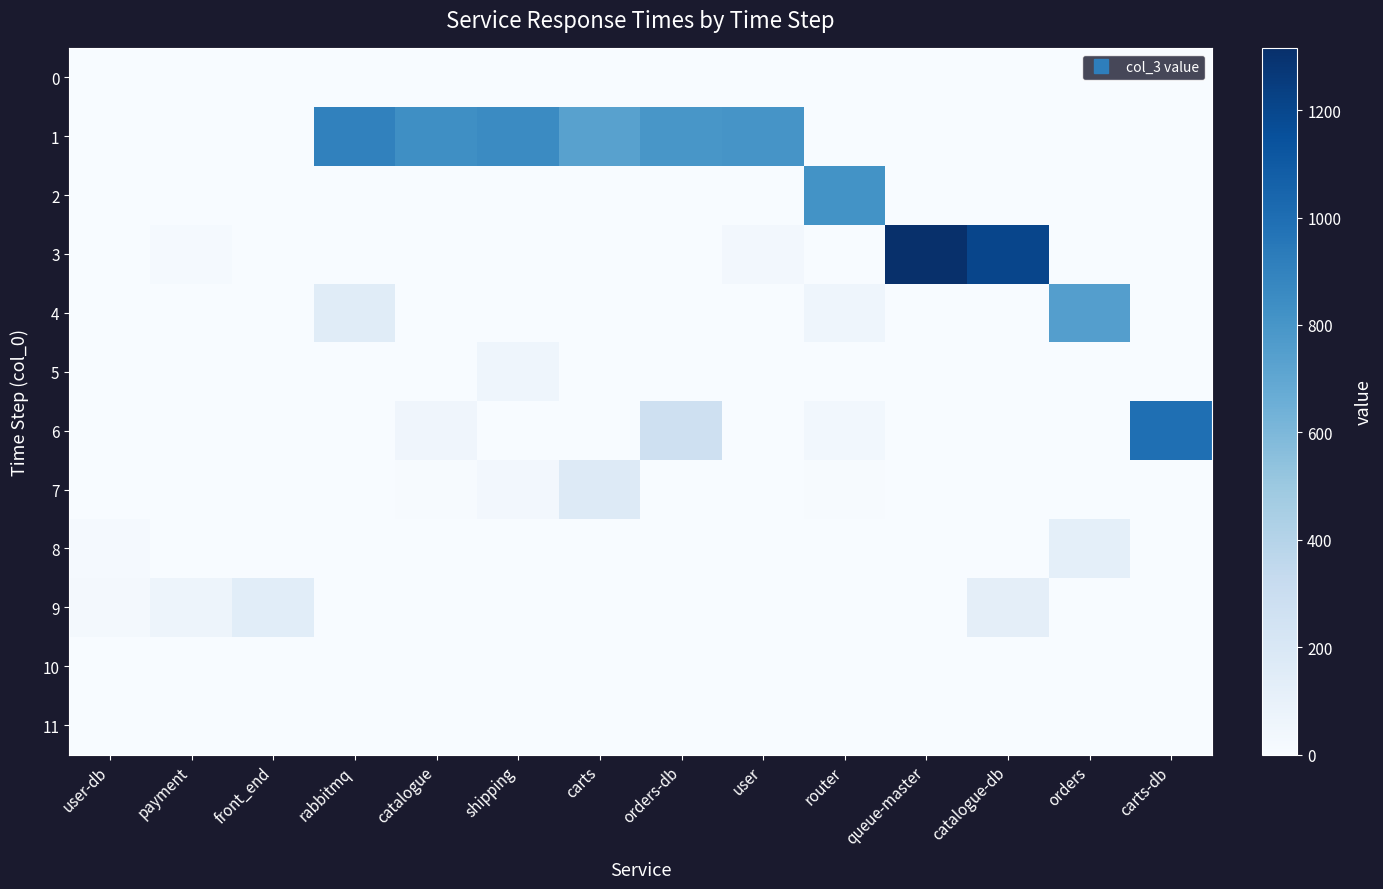

How many data points does each series have?

14